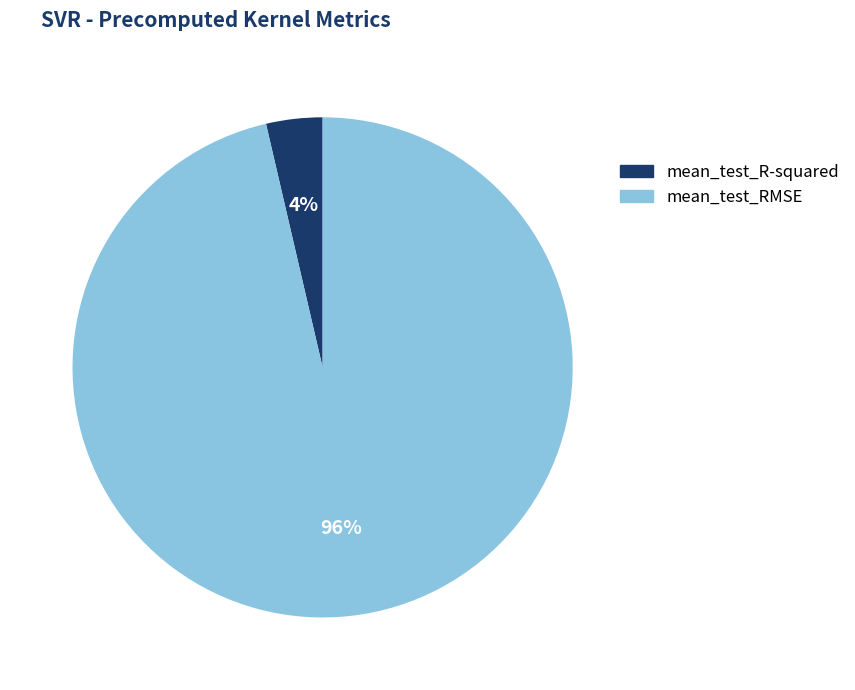

Is mean_test_R-squared the majority of the pie?

No